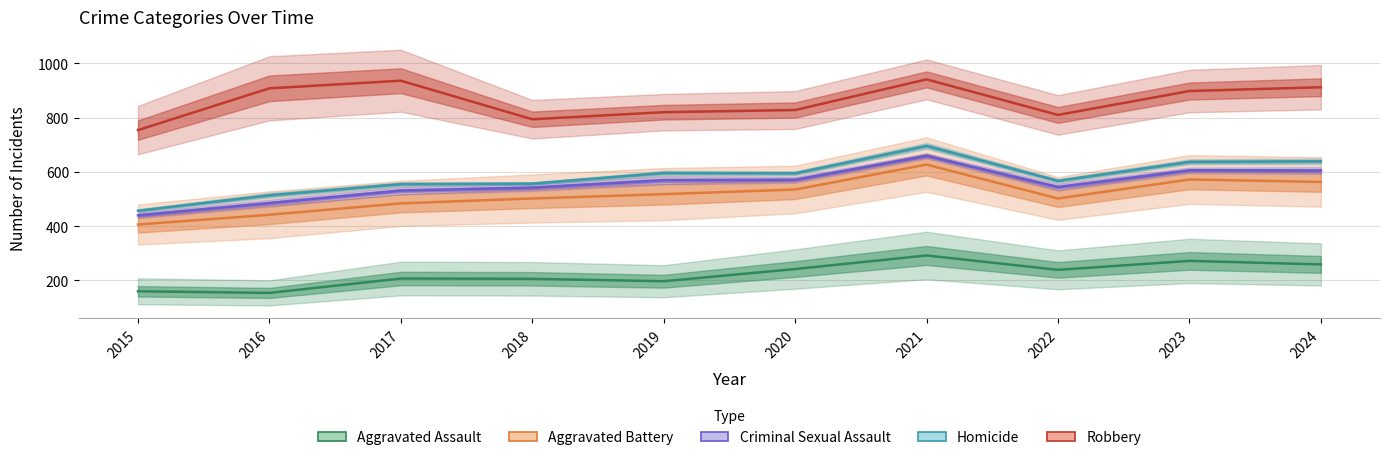

True or false: Aggravated Battery and Criminal Sexual Assault cross at least once.

False